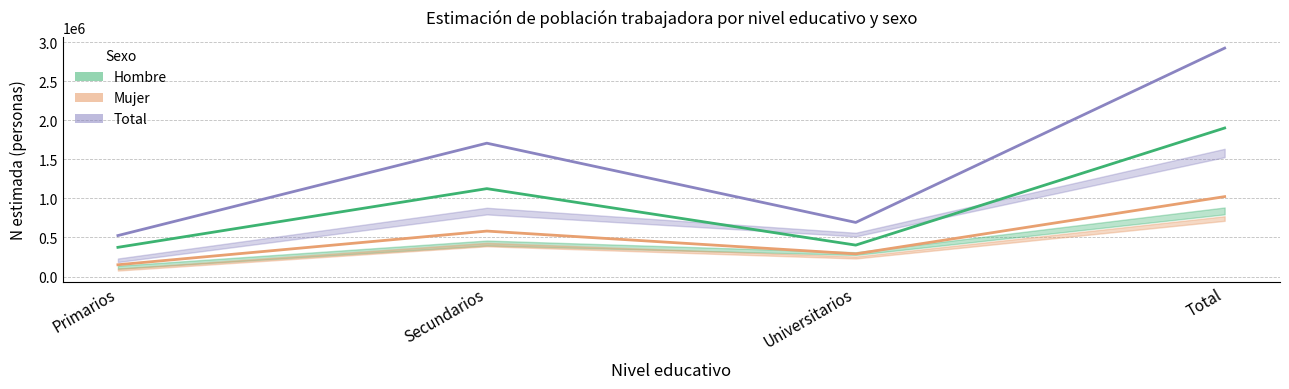

What is the total value across all series at Primarios?

1048948